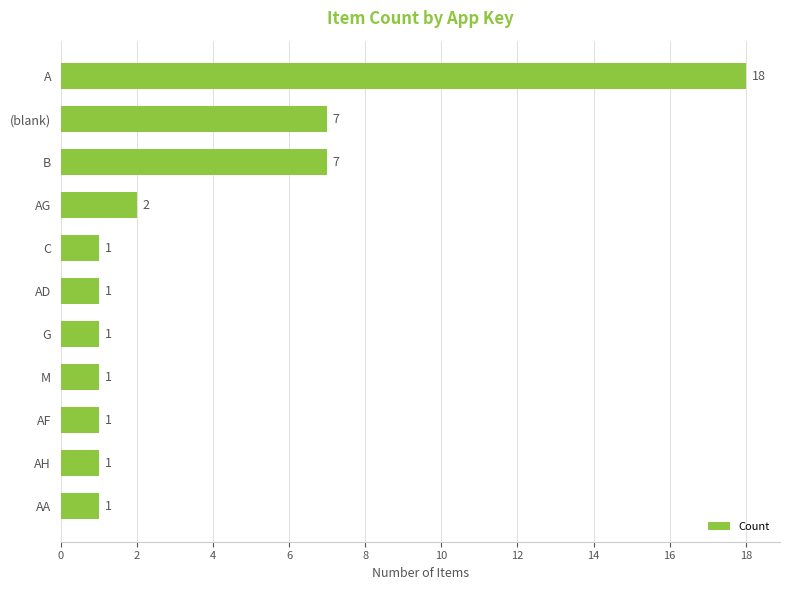

Does the chart contain any negative values?

No